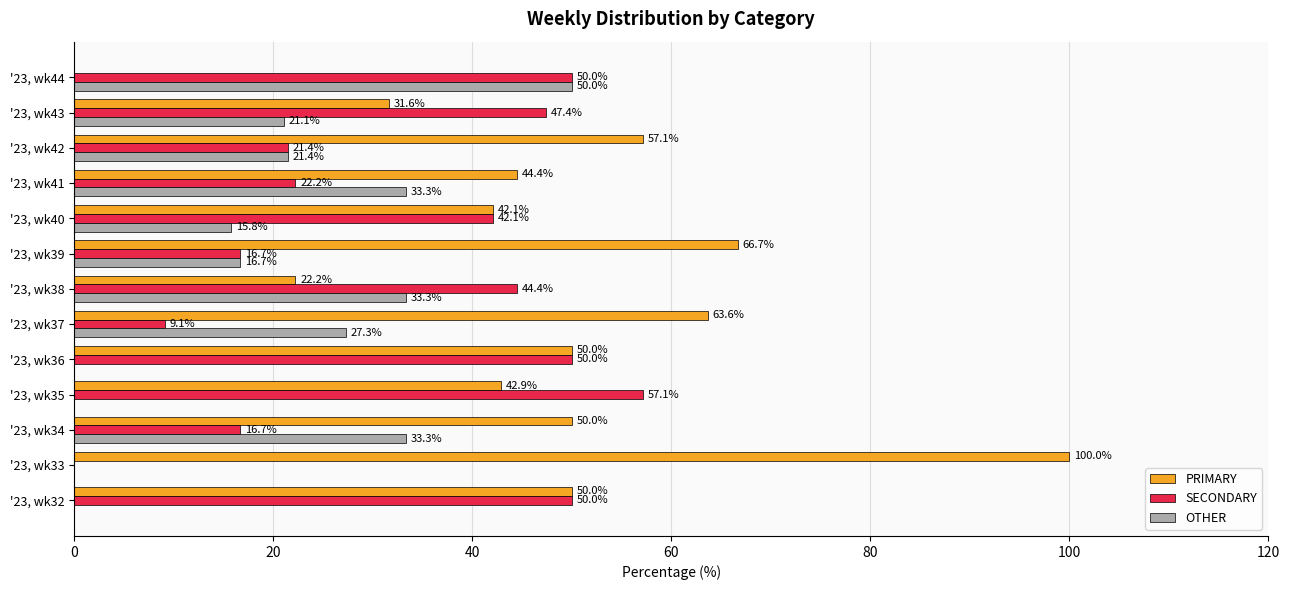

Which label corresponds to the largest value in the chart?

'23, wk33